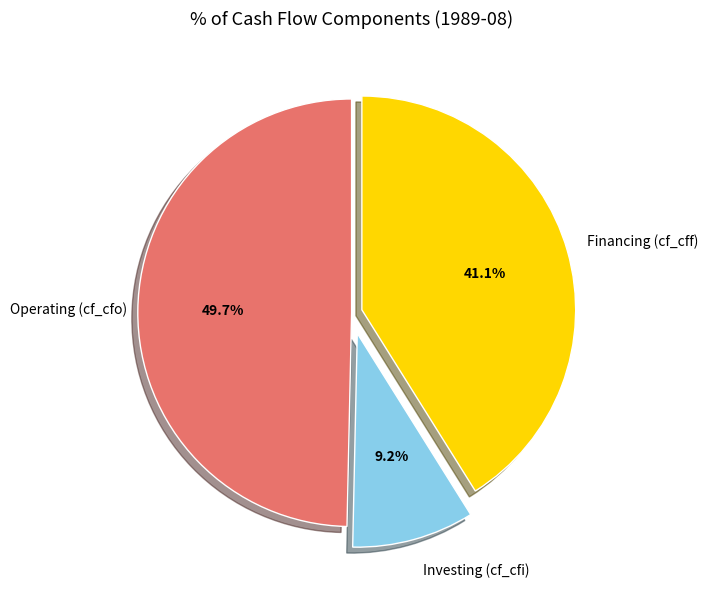

How many segments does this pie chart have?

3